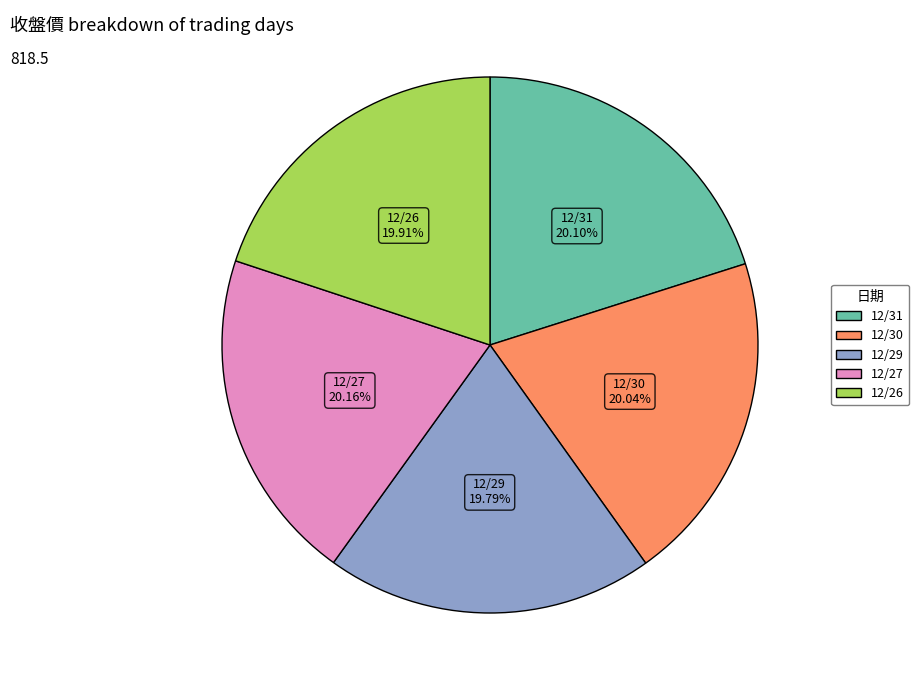

Approximately how many times larger is the value at 12/26 compared to 12/31?

1.0